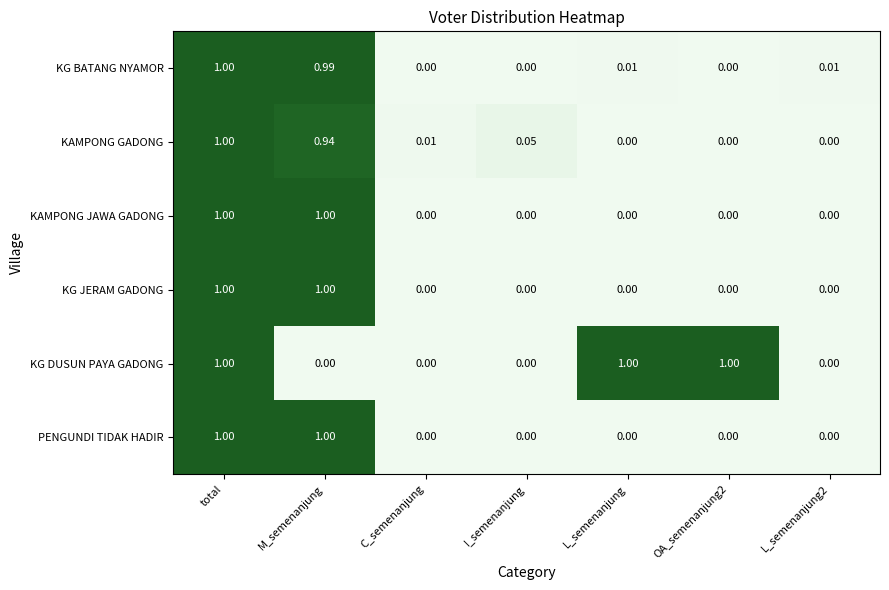

Between total and M_semenanjung, which series saw the biggest shift?

KG DUSUN PAYA GADONG